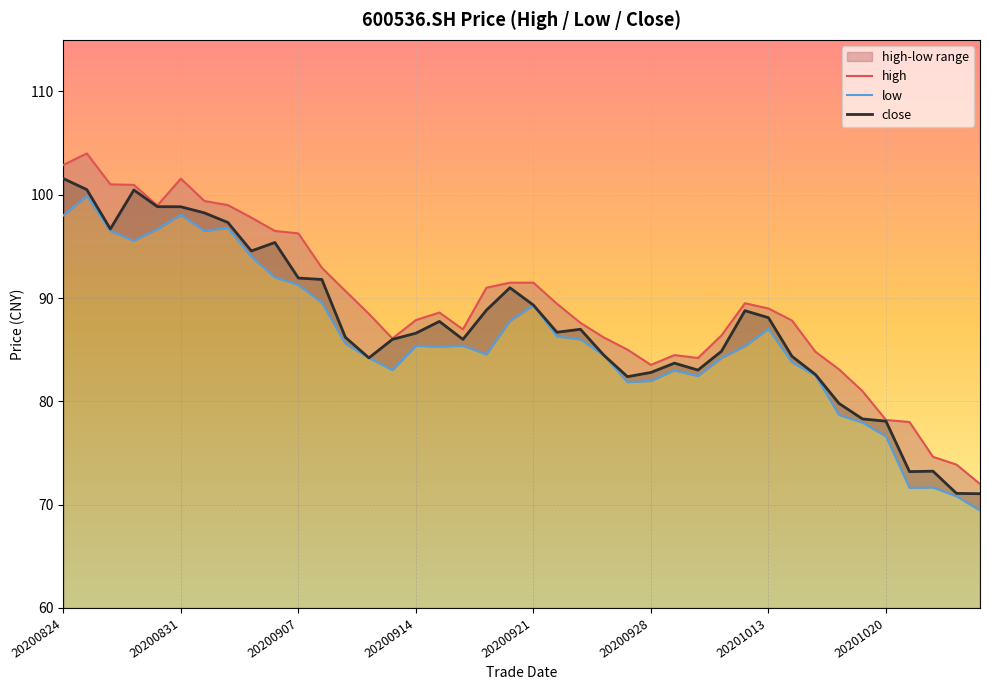

Which series has the largest range (max minus min)?

high